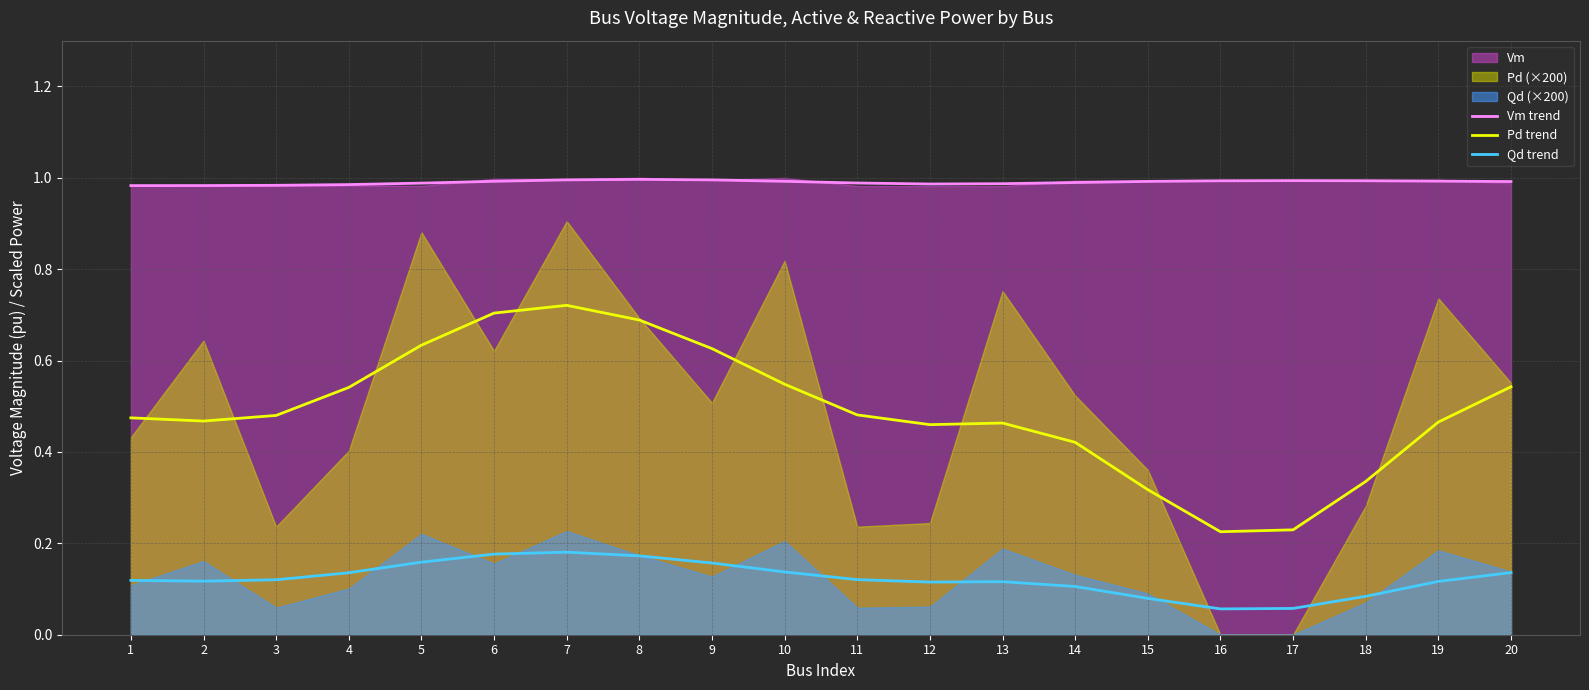

Is the value of Pd trend at 8 greater than the value of Qd trend at 18?

Yes